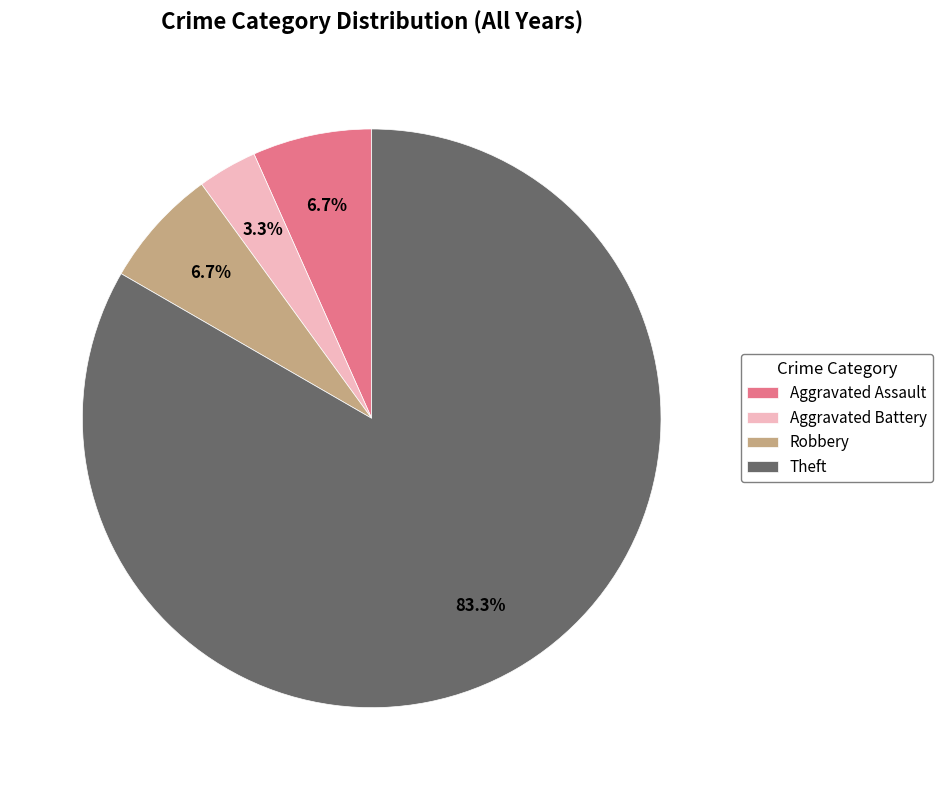

What percentage is the Aggravated Battery slice, to the nearest percent?

3%